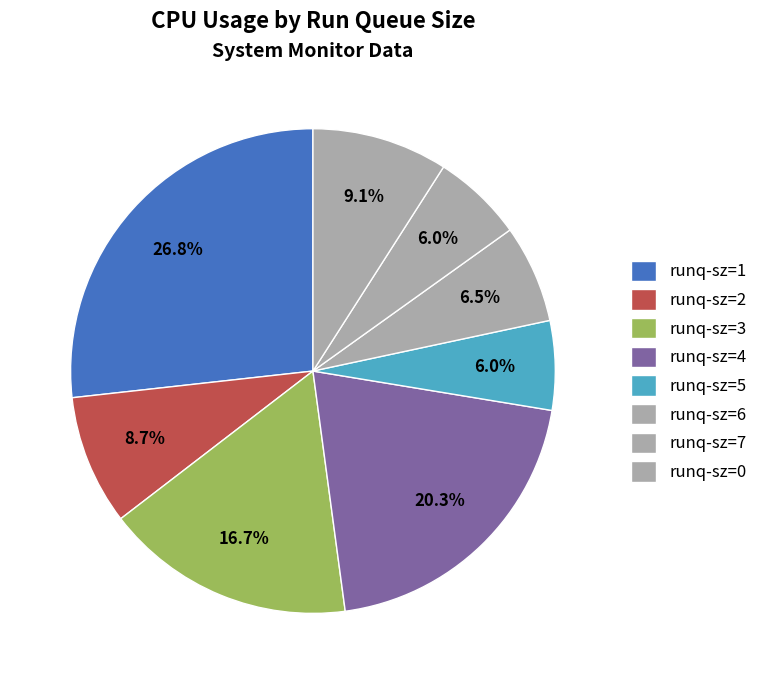

How many slices are in this pie chart?

8